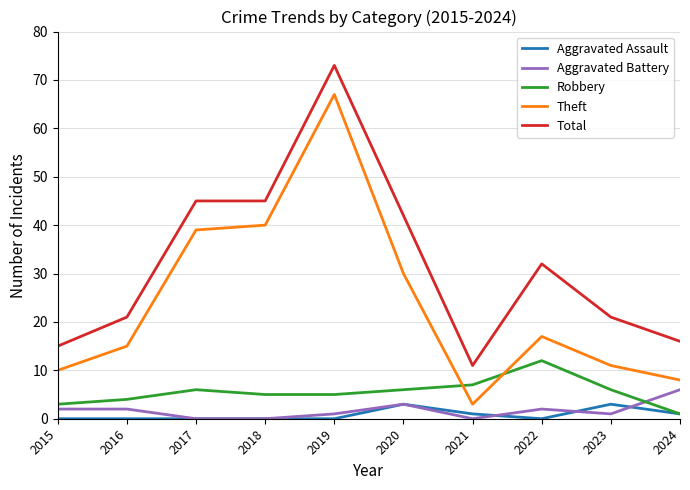

What is the sum of all Robbery values?

55